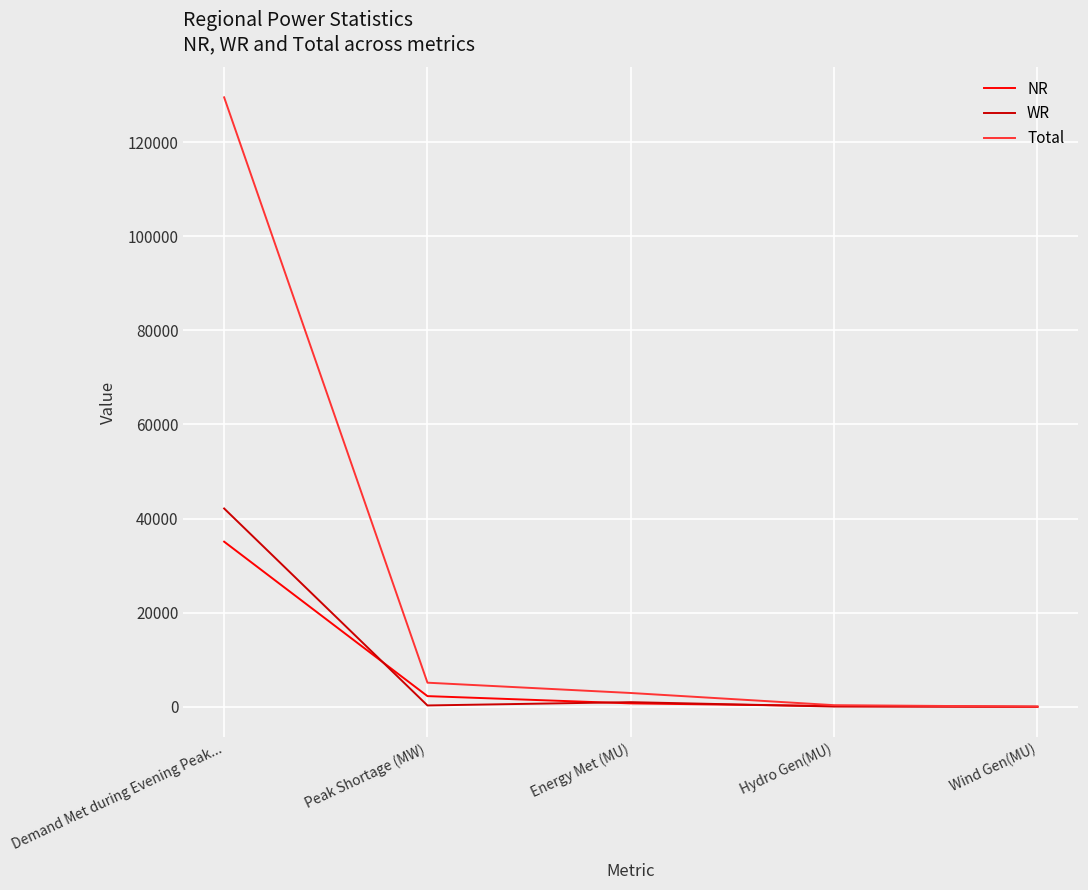

Is the value of NR at Peak Shortage (MW) greater than the value of WR at Demand Met during Evening Peak...?

No